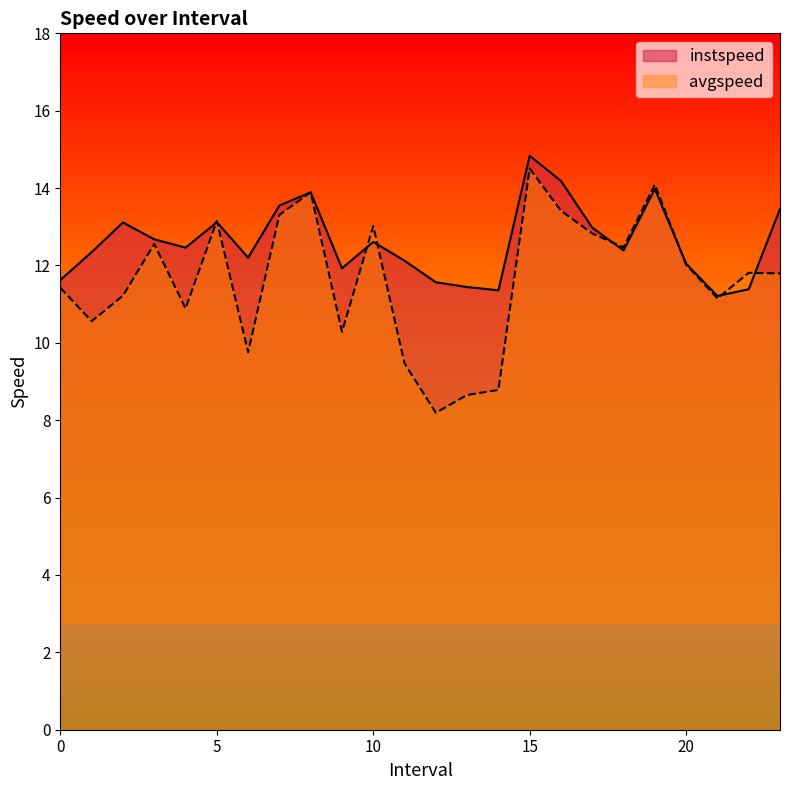

Reading left to right, extract all data points from this chart.

instspeed: 0=11.6	1=12.3	2=13.1	3=12.7	4=12.5	5=13.1	6=12.2	7=13.6	8=13.9	9=11.9	10=12.6	11=12.1	12=11.6	13=11.4	14=11.4	15=14.8	16=14.2	17=13.0	18=12.4	19=14.0	20=12.0	21=11.2	22=11.4	23=13.5
avgspeed: 0=11.4	1=10.6	2=11.2	3=12.6	4=10.9	5=13.2	6=9.8	7=13.3	8=13.9	9=10.3	10=13.0	11=9.5	12=8.2	13=8.7	14=8.8	15=14.5	16=13.4	17=12.8	18=12.5	19=14.1	20=12.0	21=11.1	22=11.8	23=11.8